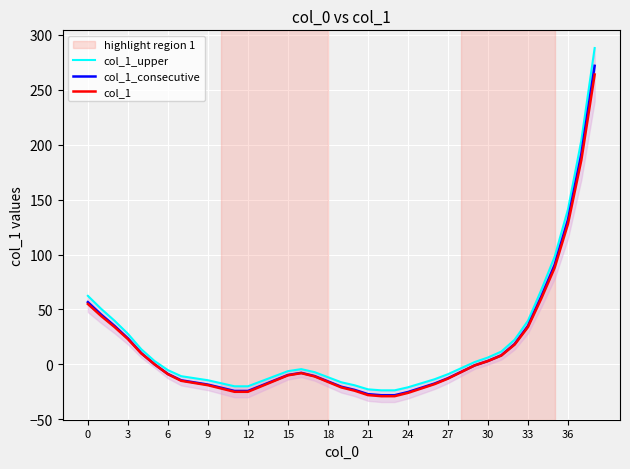

True or false: col_1 has a value of -41.6 at 24.

False